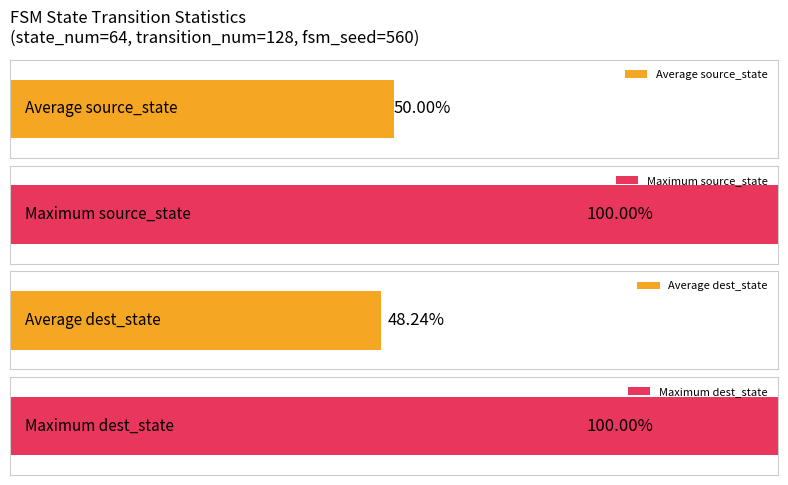

At which category is the sum across all series the highest?

1